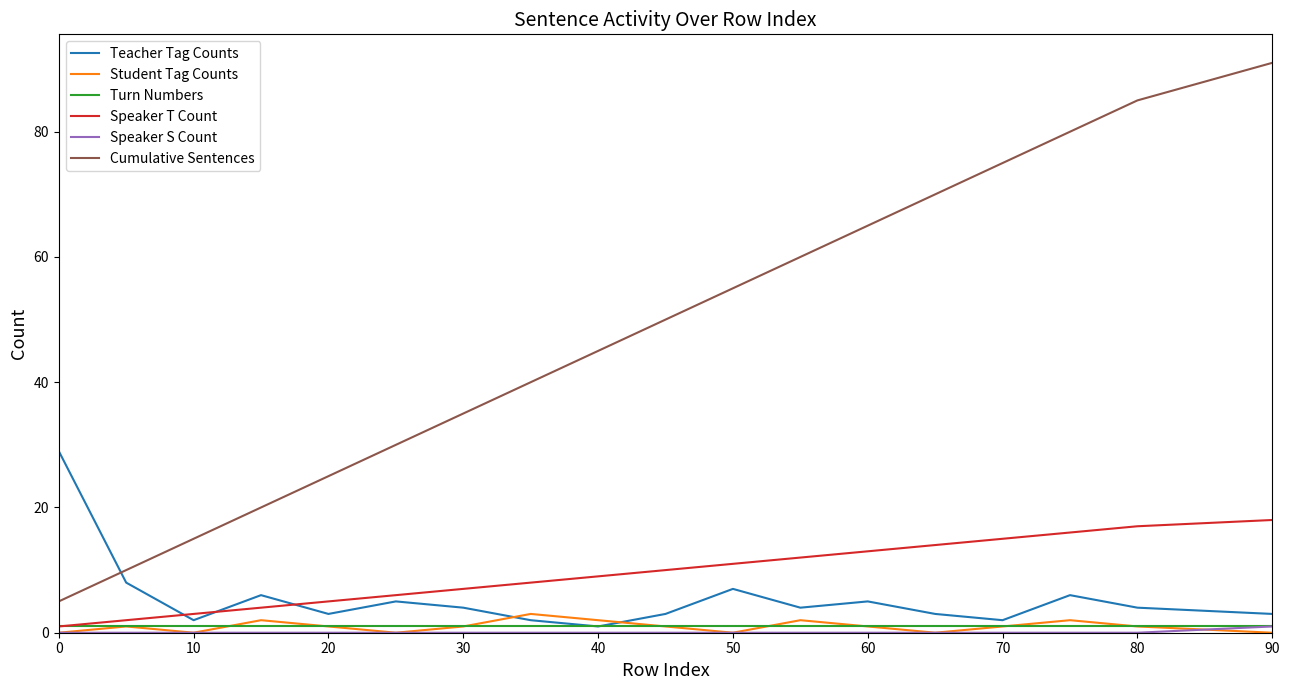

Which series has the largest range (max minus min)?

Cumulative Sentences